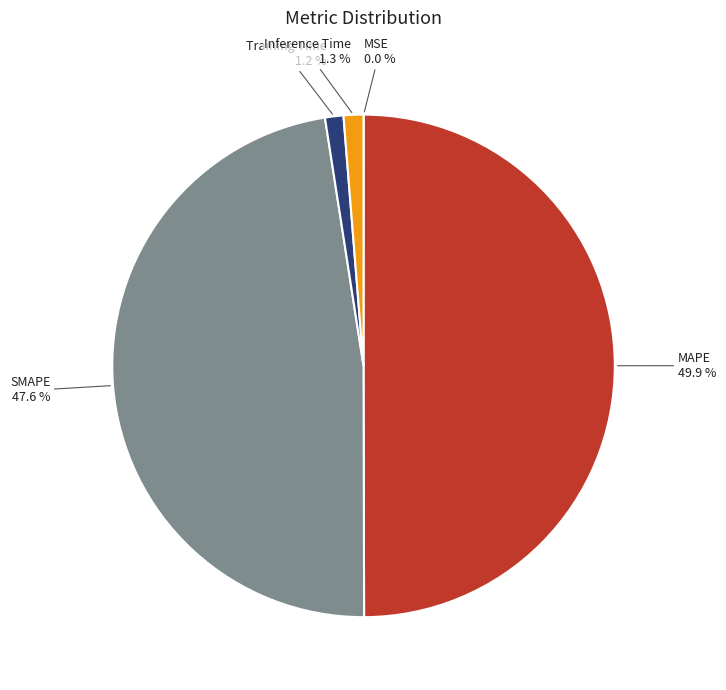

What percentage is the MAPE slice, to the nearest percent?

50%